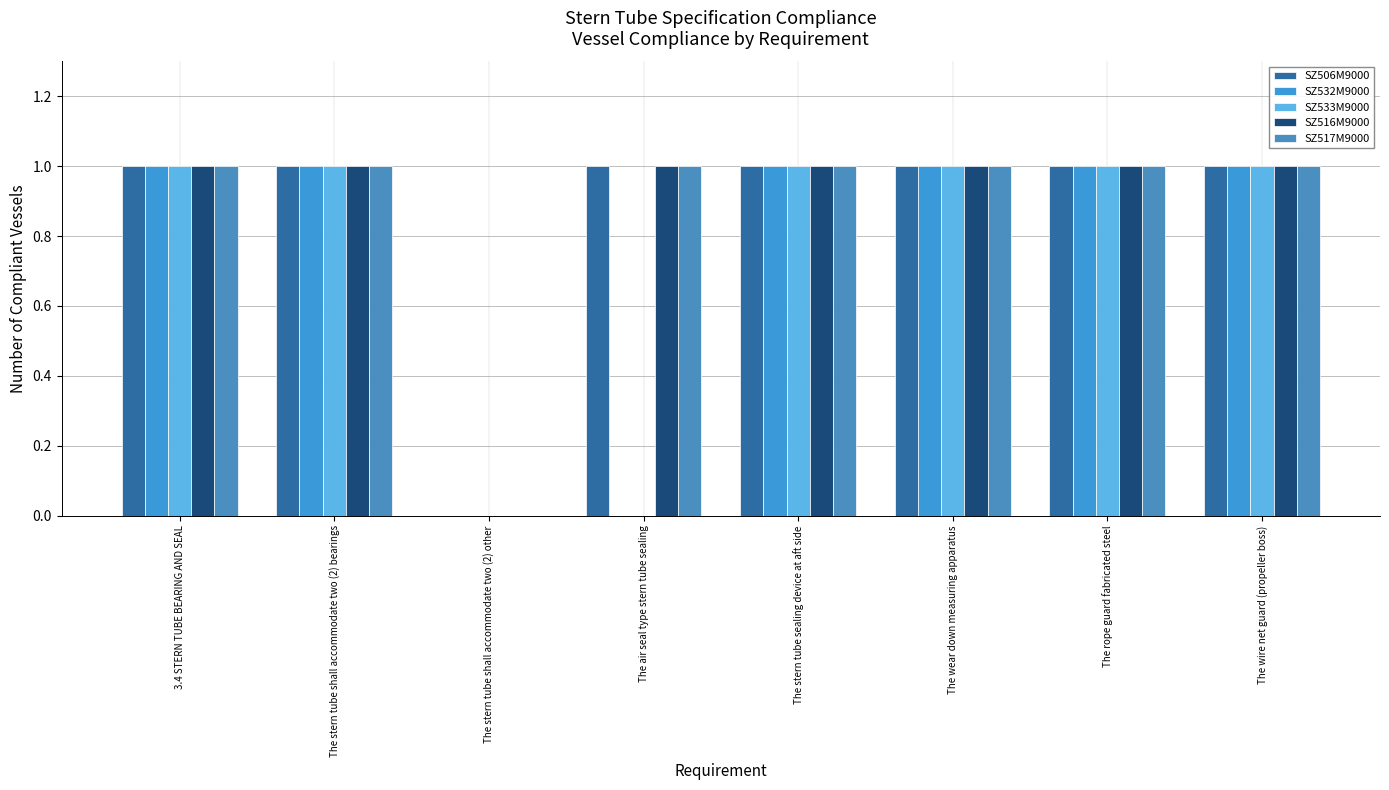

Count the number of data series in this chart.

5